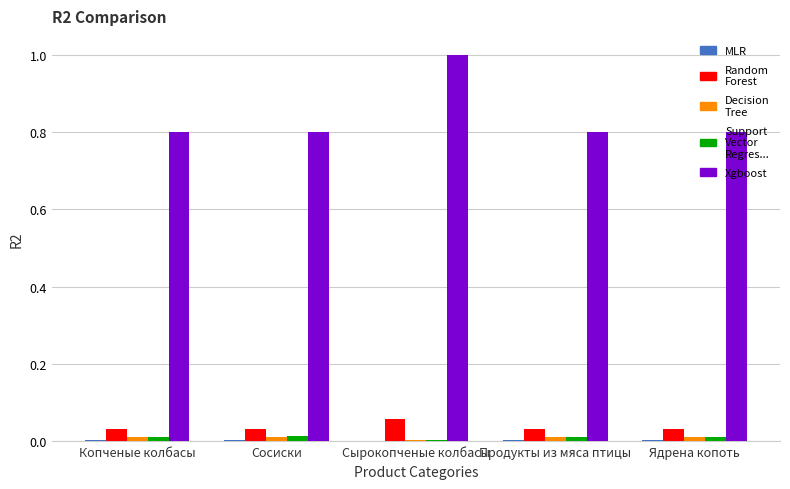

What is the greatest value displayed?

1.0